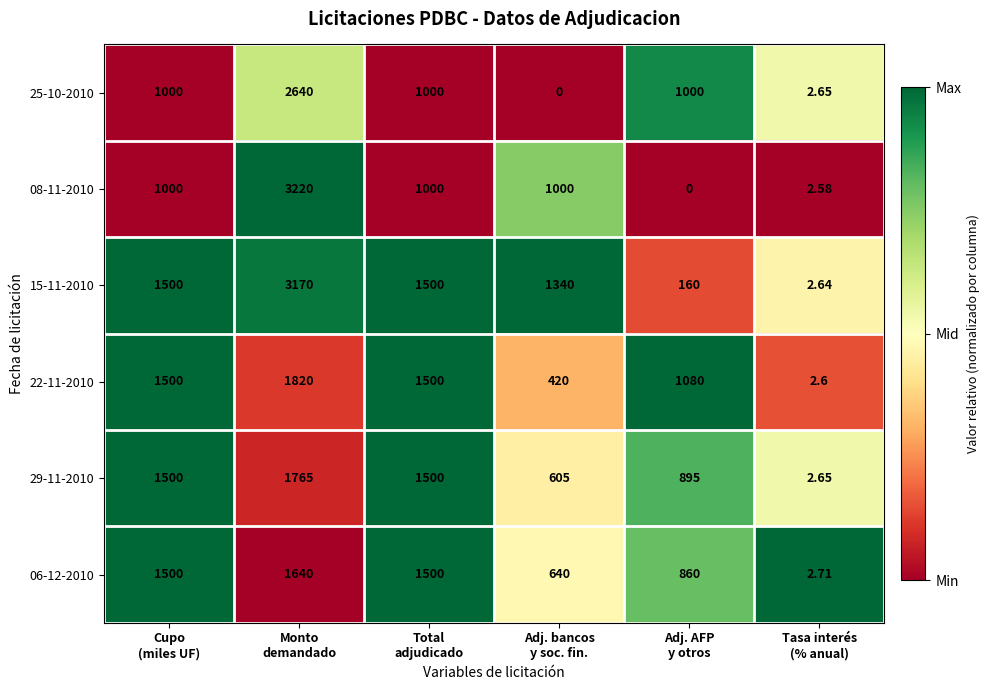

Which series changed the most between Adj. AFP
y otros and Tasa interés
(% anual)?

22-11-2010